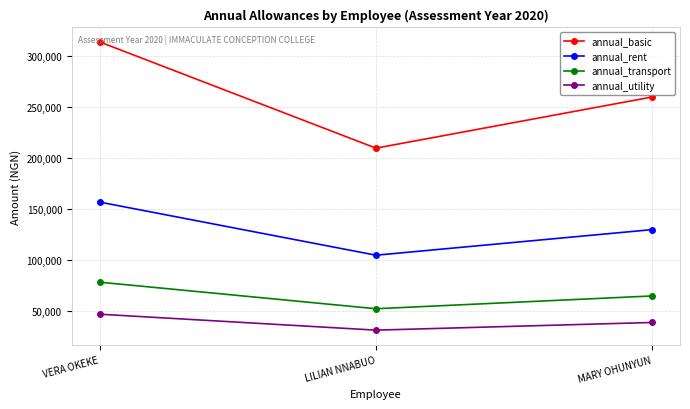

The value of annual_utility at MARY OHUNYUN is 38930.1. True or false?

True